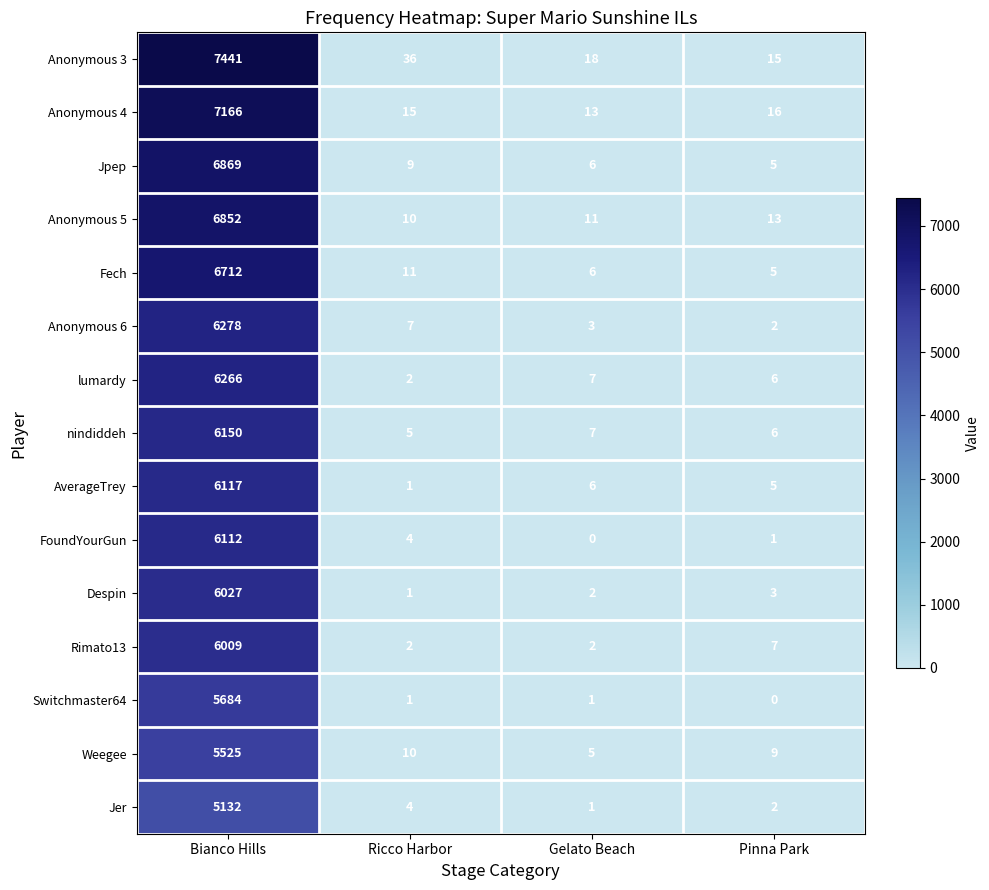

Is the value of Anonymous 3 at Pinna Park greater than the value of Weegee at Bianco Hills?

No